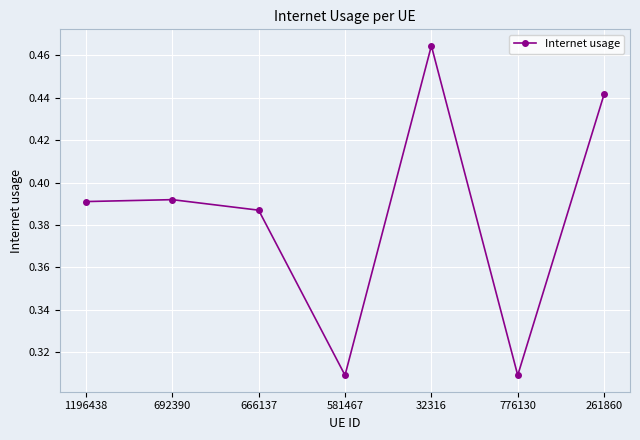

Count the values in the range 0 to 1.

7